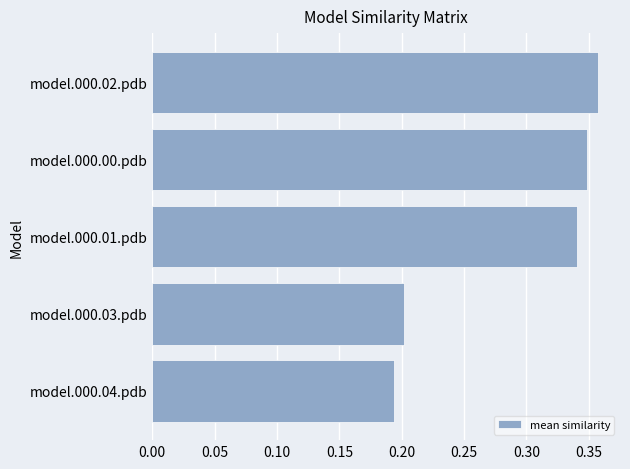

List the labels in order of value, largest first.

model.000.02.pdb, model.000.00.pdb, model.000.01.pdb, model.000.03.pdb, model.000.04.pdb